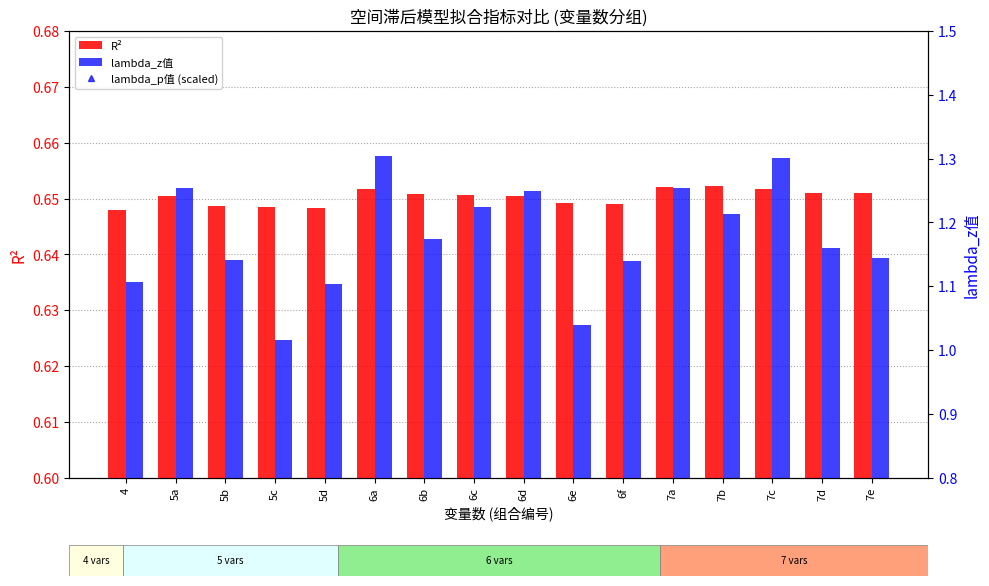

Reading left to right, list all the values displayed in this chart.

R²: 0.6	0.7	0.6	0.6	0.6	0.7	0.7	0.7	0.7	0.6	0.6	0.7	0.7	0.7	0.7	0.7
lambda_p值 (scaled): 0.3	0.3	0.3	0.4	0.4	0.2	0.3	0.3	0.3	0.4	0.3	0.3	0.3	0.3	0.3	0.3
lambda_z值: 1.1	1.3	1.1	1.0	1.1	1.3	1.2	1.2	1.2	1.0	1.1	1.3	1.2	1.3	1.2	1.1